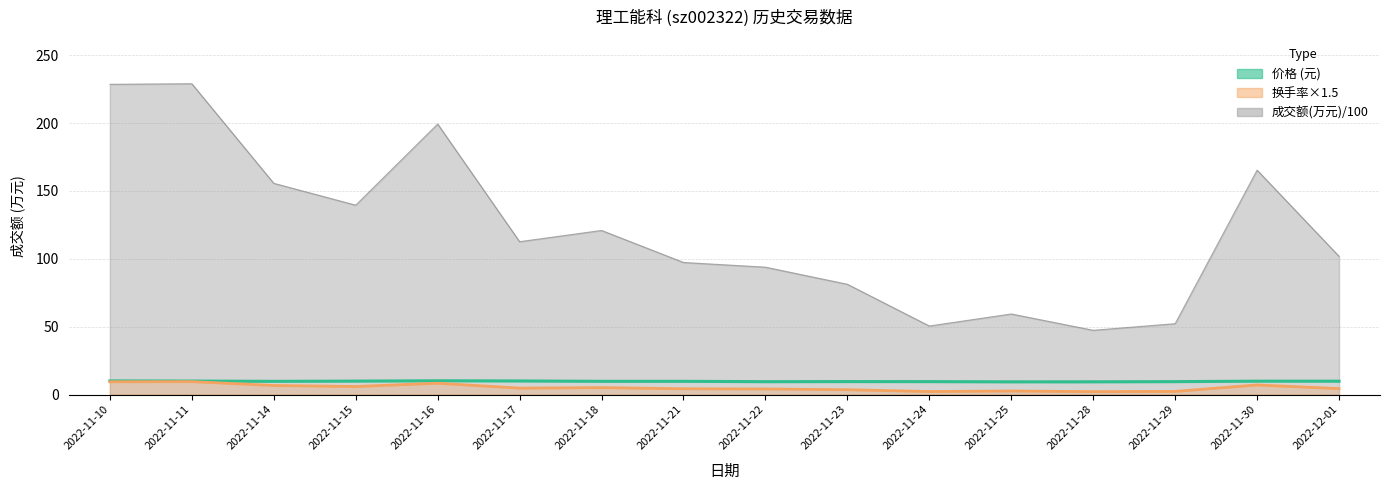

What is the label of the 15th point from the right?

2022-11-11